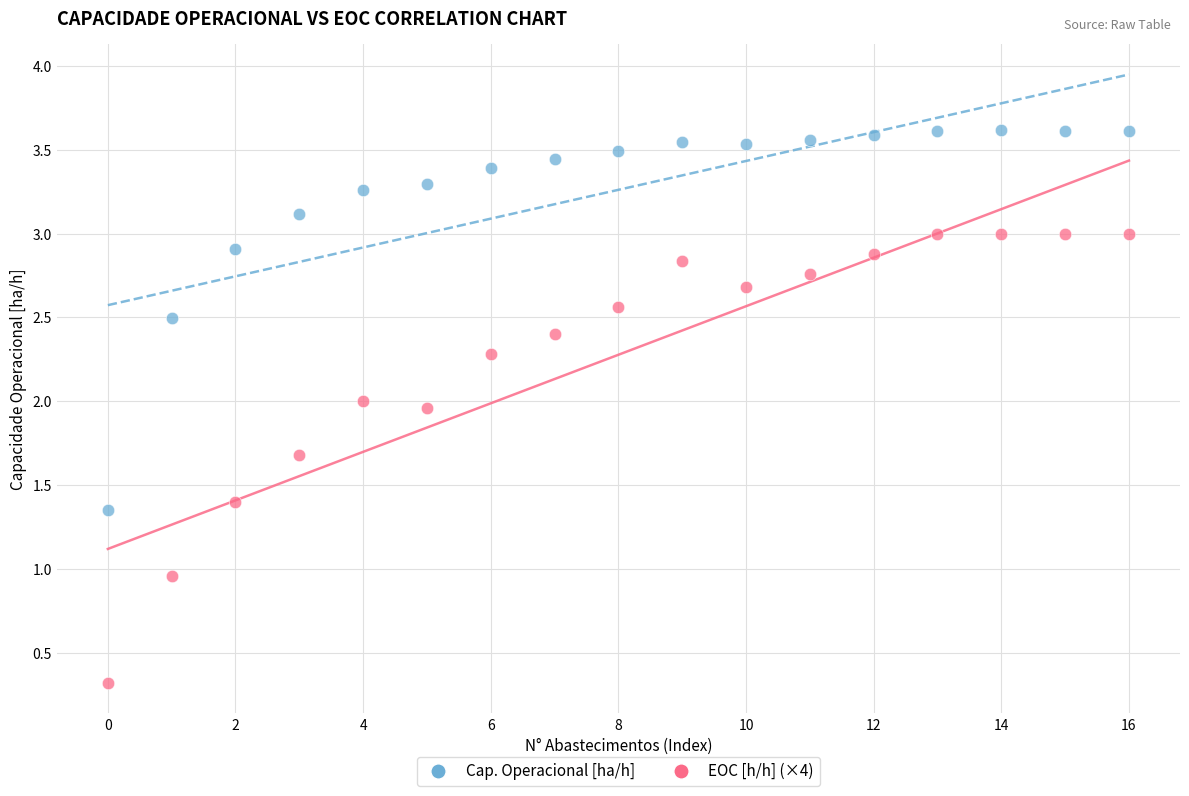

Count the number of points in this scatter plot.

34